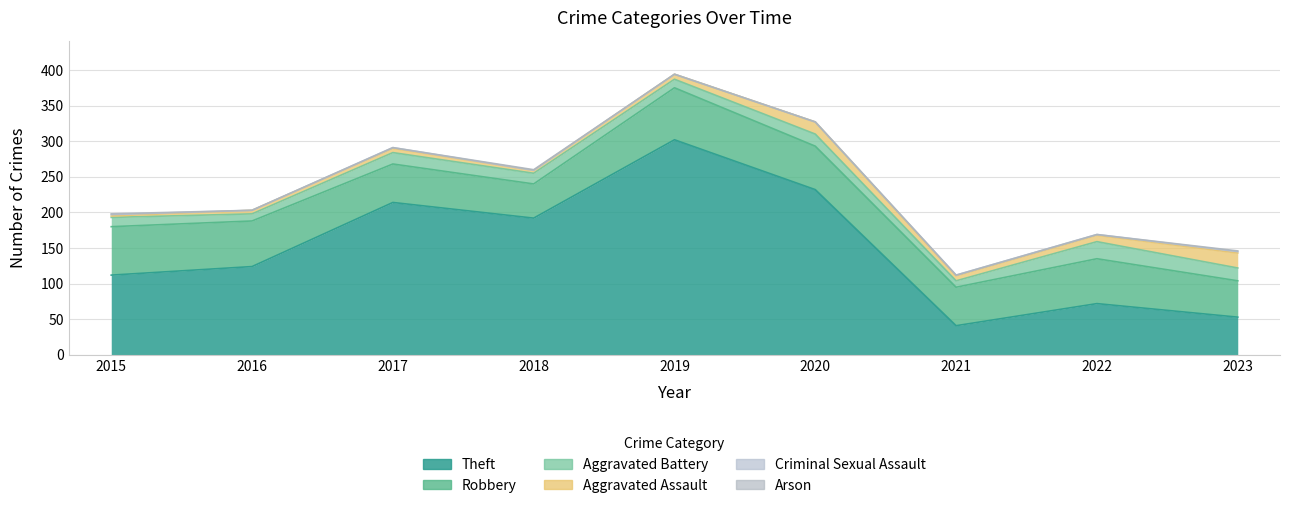

Is it true that Robbery equals 51 at 2023?

True